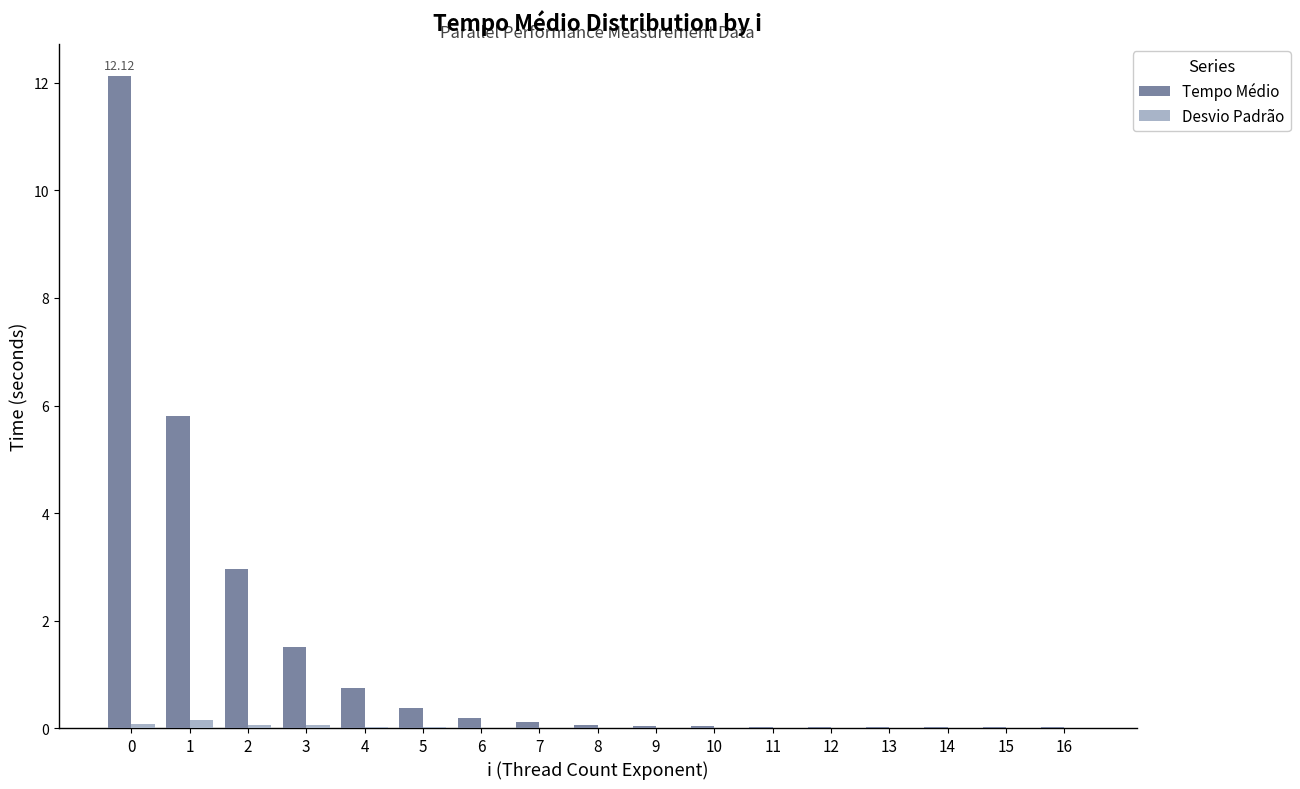

How many series are shown in this chart?

2